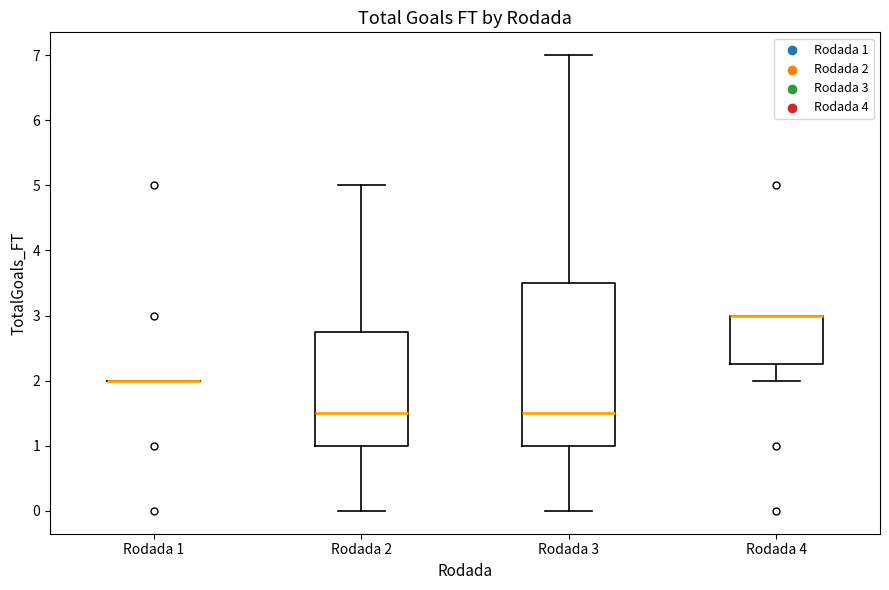

Where does the median line of the box for Rodada 2 sit on the y-axis? The values are not printed on the chart, so give them approximately, as read against the axis.

1.5